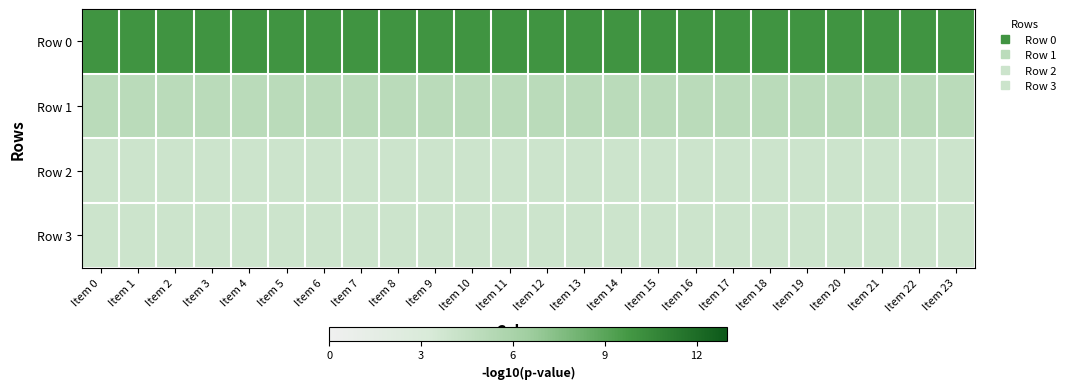

At which category is the sum across all series the highest?

Item 0